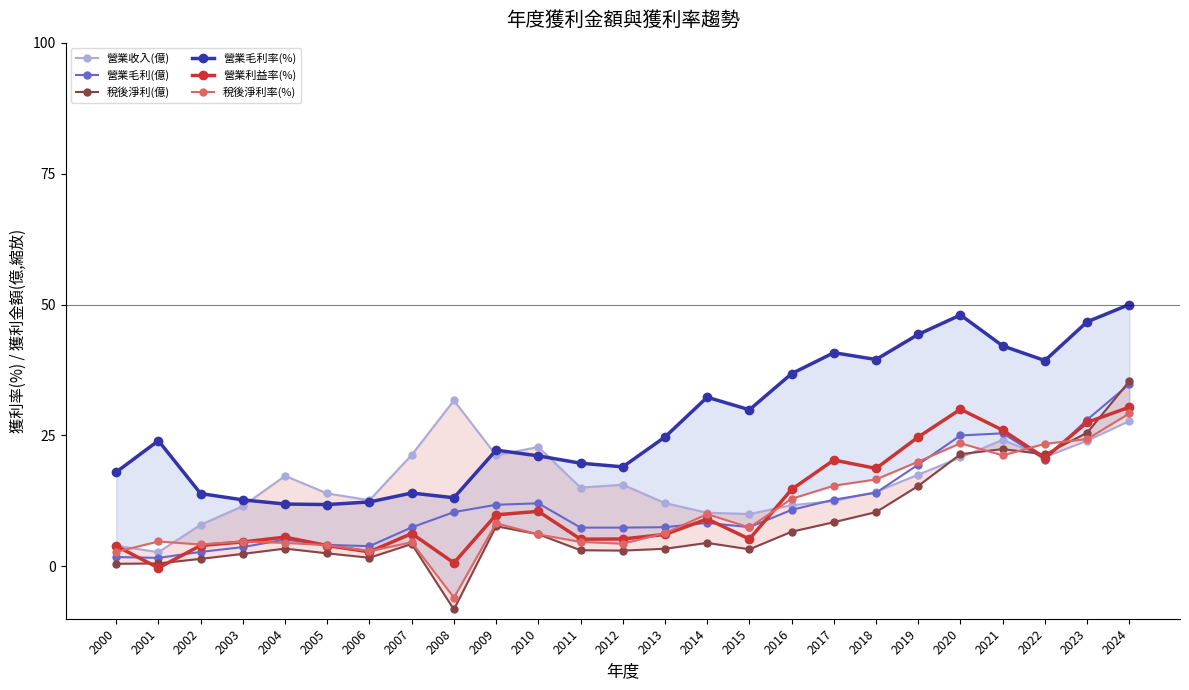

The value of 營業毛利率(%) at 2022 is 39.3. True or false?

True